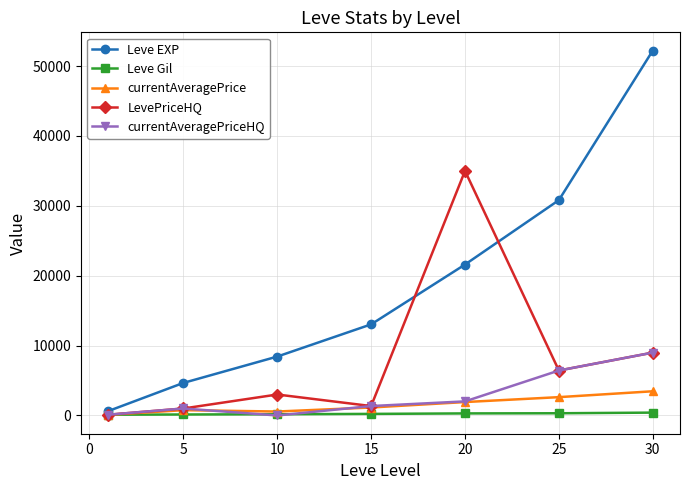

Rank the series by their maximum value, from lowest to highest.

Leve Gil, currentAveragePrice, currentAveragePriceHQ, LevePriceHQ, Leve EXP